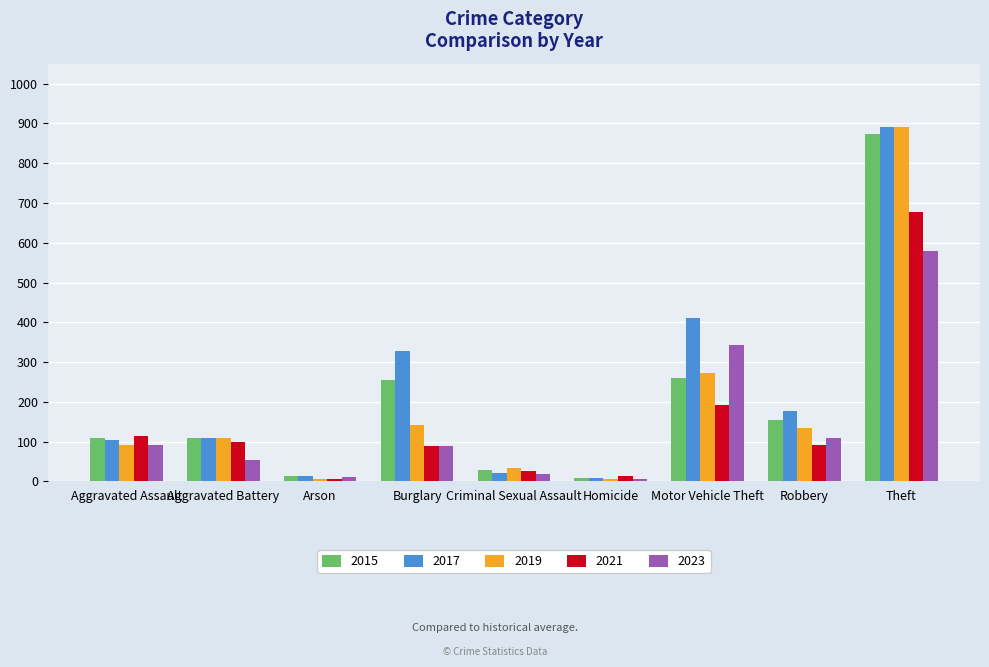

What are all the series names shown in the legend?

2015, 2017, 2019, 2021, 2023